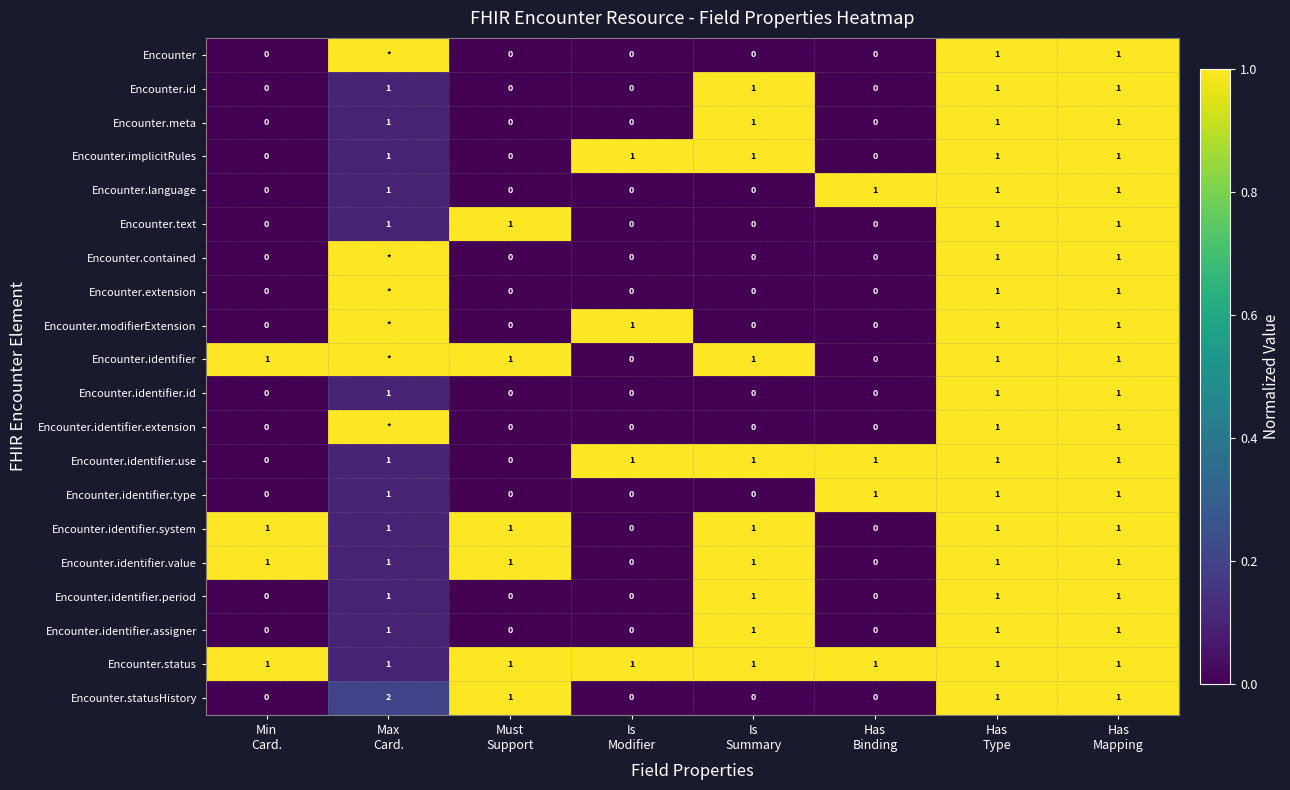

What is the difference between the highest and lowest values at Must
Support?

1